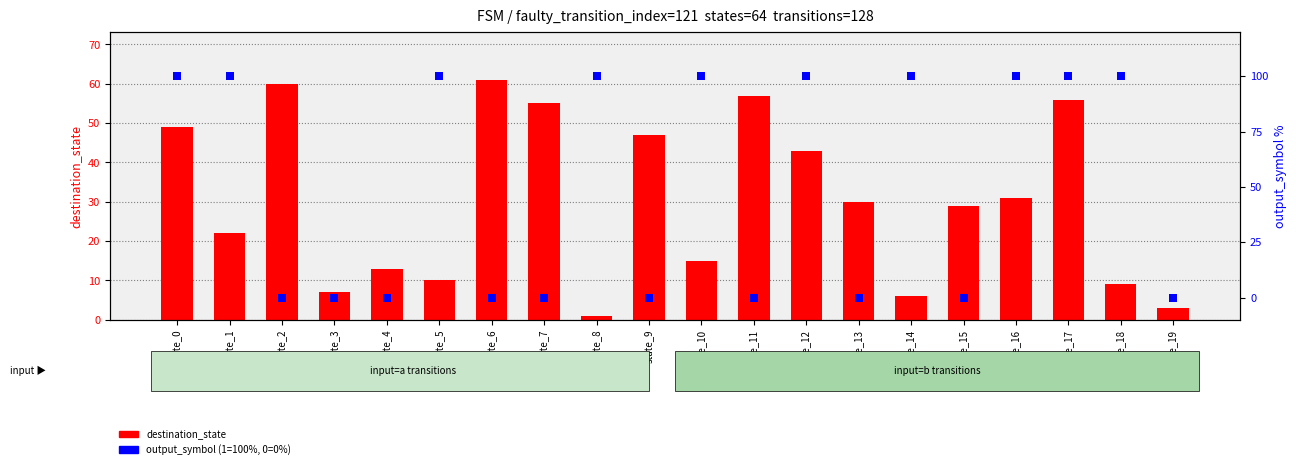

What is the total value across all series at state_9?

47